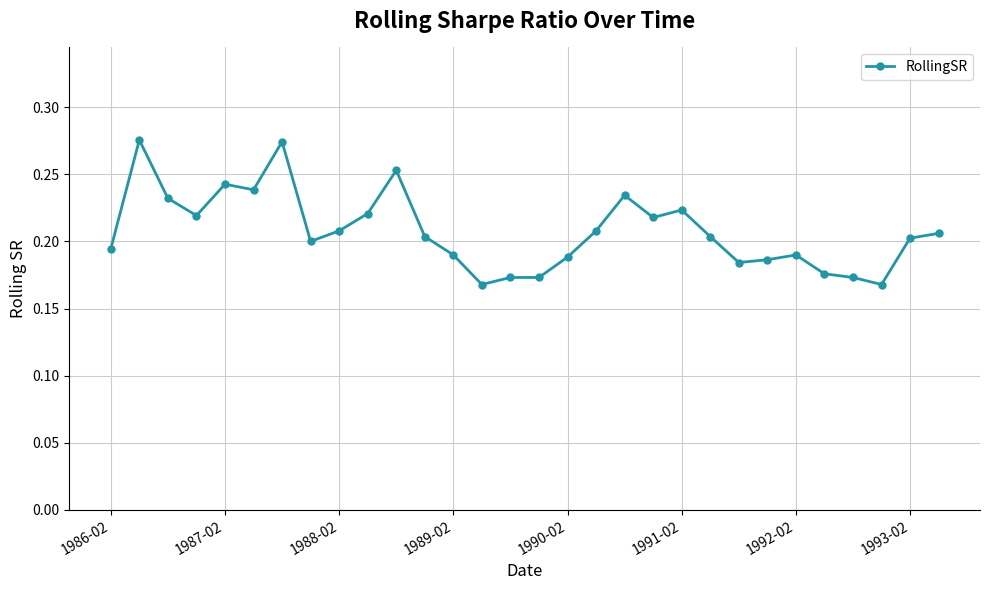

What is the sum of all values?

6.2